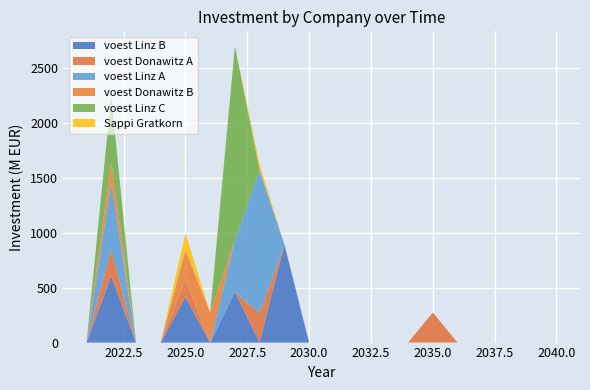

Reading left to right, transcribe all the data shown in this chart.

voest Linz B: 0.0	606923076.9	0.0	0.0	414597014.3	0.0	462069652.4	0.0	894200000.0	0.0	0.0	0.0	0.0	0.0	0.0	0.0	0.0	0.0	0.0	0.0
voest Donawitz A: 0.0	241500000.0	0.0	0.0	161000000.0	0.0	0.0	268333333.3	0.0	0.0	0.0	0.0	0.0	0.0	273700000.0	0.0	0.0	0.0	0.0	0.0
voest Linz A: 0.0	606923076.9	0.0	0.0	0.0	0.0	467903419.2	1302963247.4	0.0	0.0	0.0	0.0	0.0	0.0	0.0	0.0	0.0	0.0	0.0	0.0
voest Donawitz B: 0.0	185769230.8	0.0	0.0	268333333.3	273700000.0	0.0	0.0	0.0	0.0	0.0	0.0	0.0	0.0	0.0	0.0	0.0	0.0	0.0	0.0
voest Linz C: 0.0	606923076.9	0.0	0.0	0.0	0.0	1770866666.7	0.0	0.0	0.0	0.0	0.0	0.0	0.0	0.0	0.0	0.0	0.0	0.0	0.0
Sappi Gratkorn: 0.0	0.0	0.0	0.0	150000000.0	0.0	0.0	51020408.2	0.0	0.0	0.0	0.0	0.0	0.0	0.0	0.0	0.0	0.0	0.0	0.0